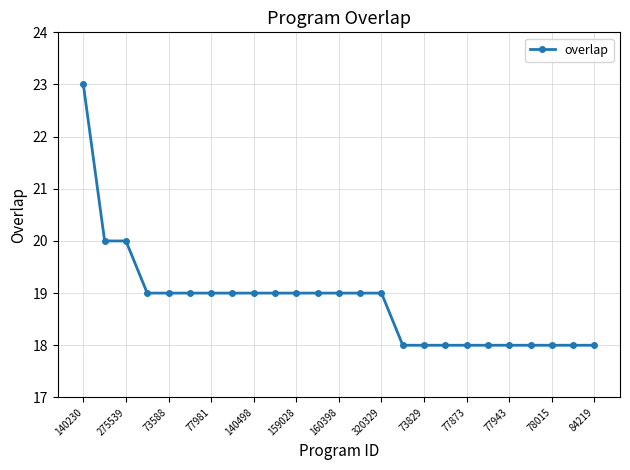

What is the difference between the maximum and minimum values?

5